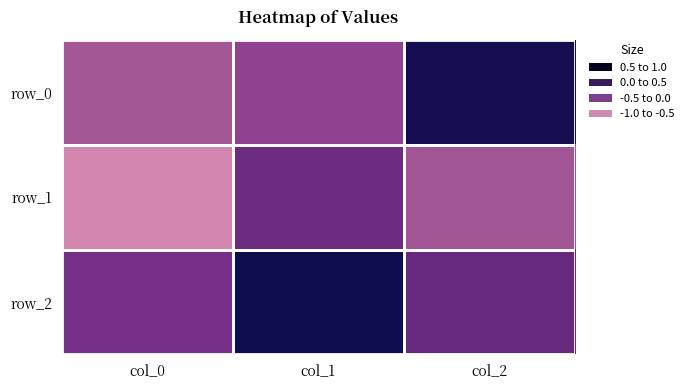

Reading left to right, extract all data points from this chart.

row_0: col_0=0.4	col_1=0.2	col_2=-0.9
row_1: col_0=0.9	col_1=-0.1	col_2=0.3
row_2: col_0=-0.1	col_1=-1.0	col_2=-0.2